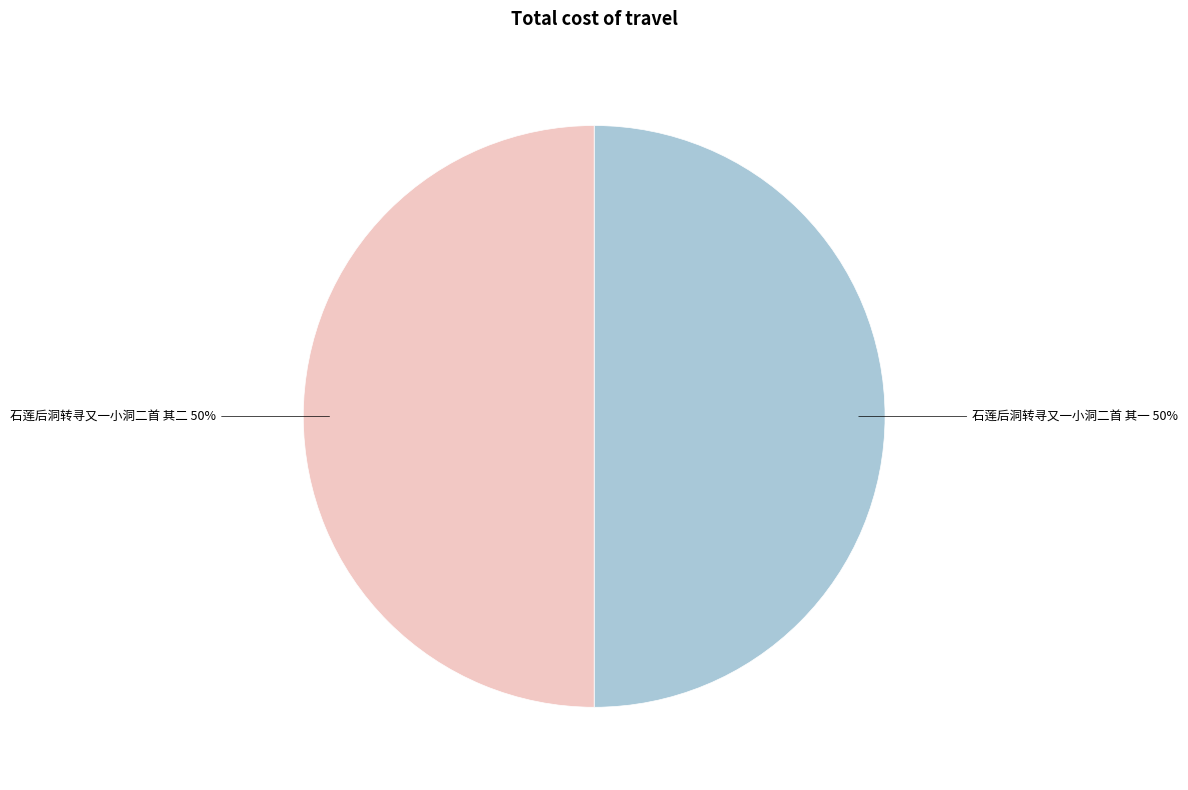

Approximately how many times larger is the value at 石莲后洞转寻又一小洞二首 其二 compared to 石莲后洞转寻又一小洞二首 其一?

1.0